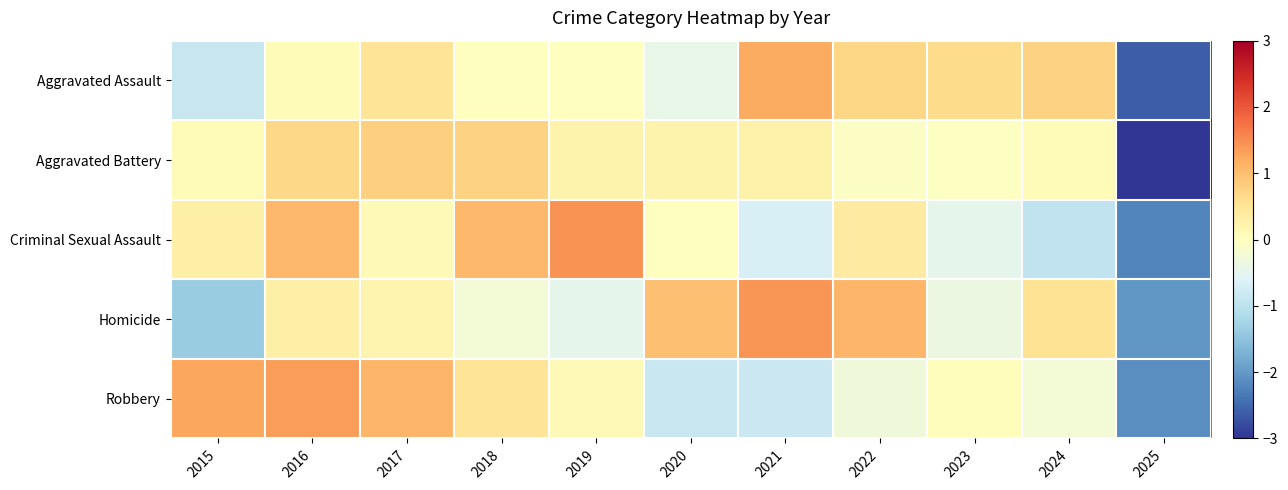

Reading left to right, list all the values displayed in this chart.

Aggravated Assault: 2015=-0.9	2016=0.1	2017=0.5	2018=0.0	2019=0.0	2020=-0.4	2021=1.2	2022=0.7	2023=0.6	2024=0.8	2025=-2.6
Aggravated Battery: 2015=0.1	2016=0.7	2017=0.8	2018=0.8	2019=0.2	2020=0.2	2021=0.3	2022=-0.1	2023=-0.0	2024=0.1	2025=-3.0
Criminal Sexual Assault: 2015=0.3	2016=1.1	2017=0.1	2018=1.1	2019=1.4	2020=0.0	2021=-0.7	2022=0.4	2023=-0.5	2024=-1.0	2025=-2.2
Homicide: 2015=-1.4	2016=0.3	2017=0.2	2018=-0.3	2019=-0.5	2020=1.0	2021=1.4	2022=1.1	2023=-0.4	2024=0.5	2025=-2.0
Robbery: 2015=1.3	2016=1.4	2017=1.1	2018=0.5	2019=0.1	2020=-0.8	2021=-0.8	2022=-0.3	2023=0.0	2024=-0.3	2025=-2.1